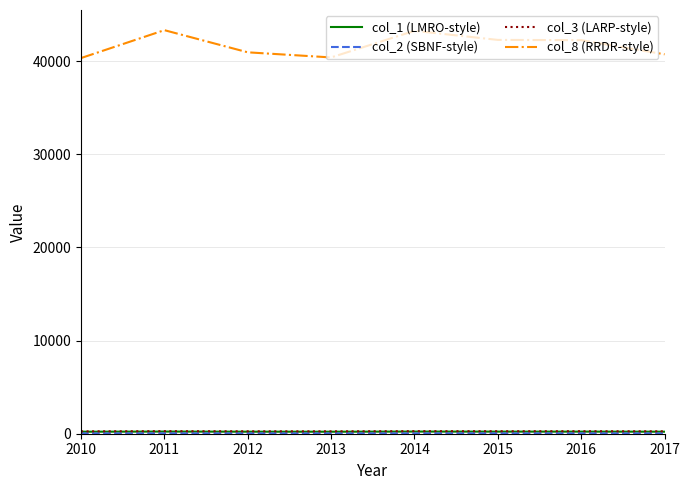

Which series has the largest total across all categories?

col_8 (RRDR-style)